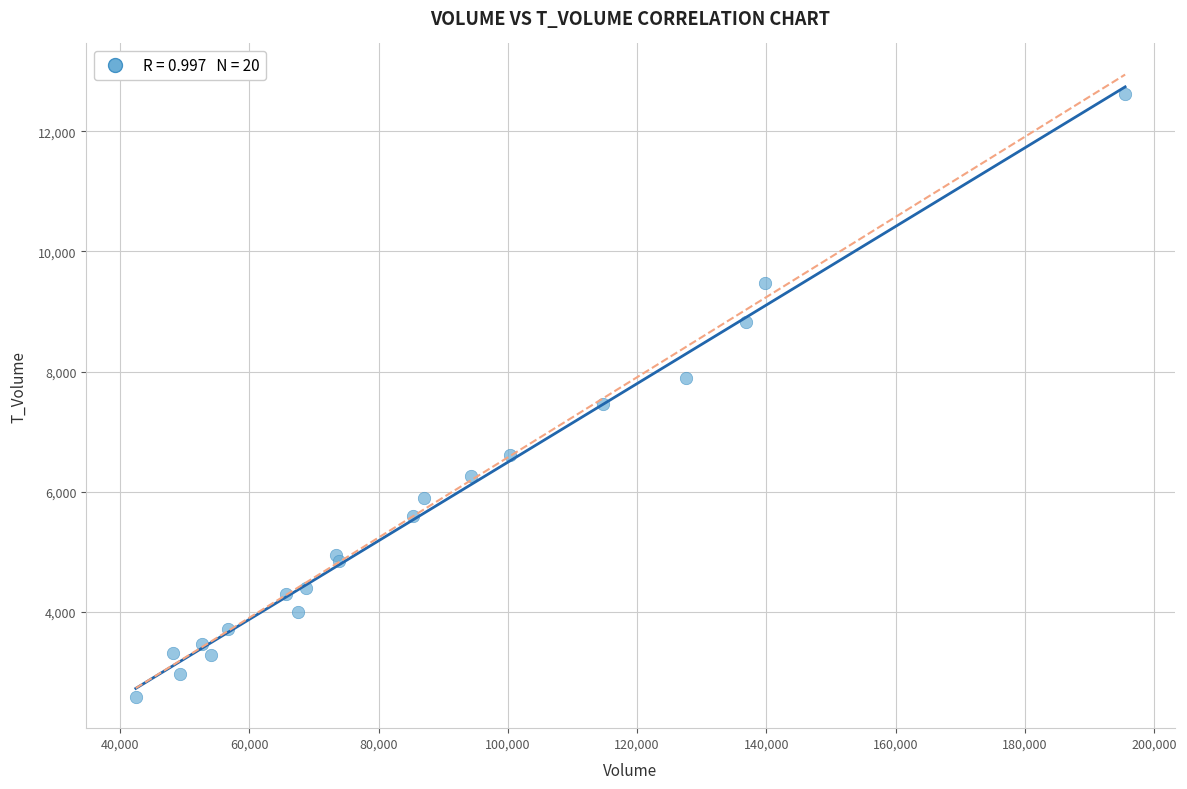

What Y value in the scatter plot is closest to 7598?

7452